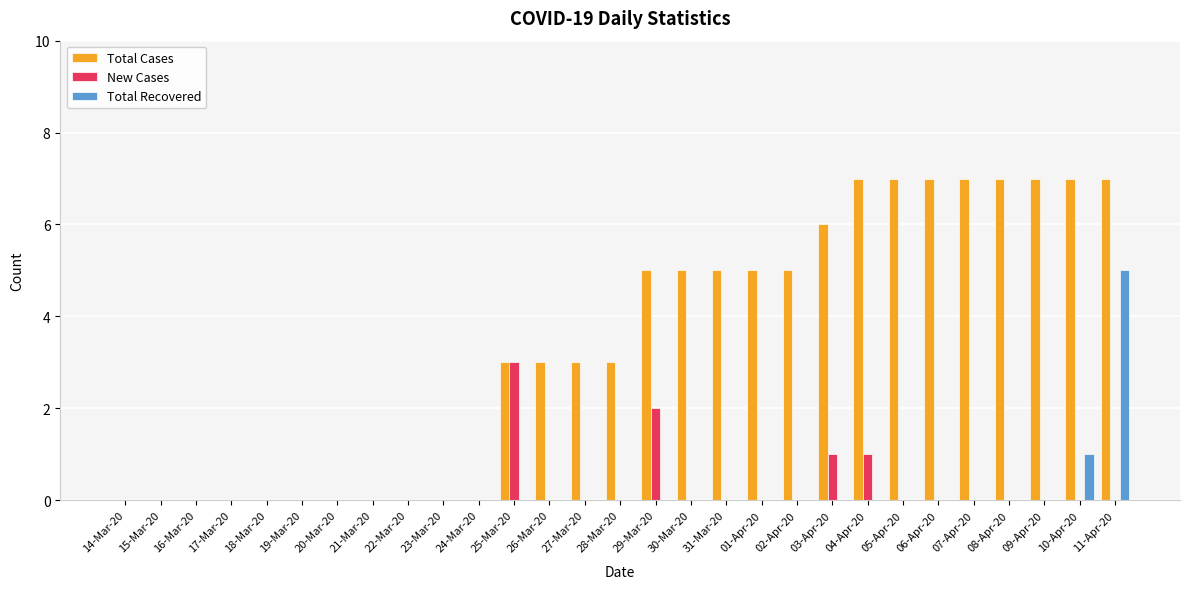

Which series has the largest total across all categories?

Total Cases